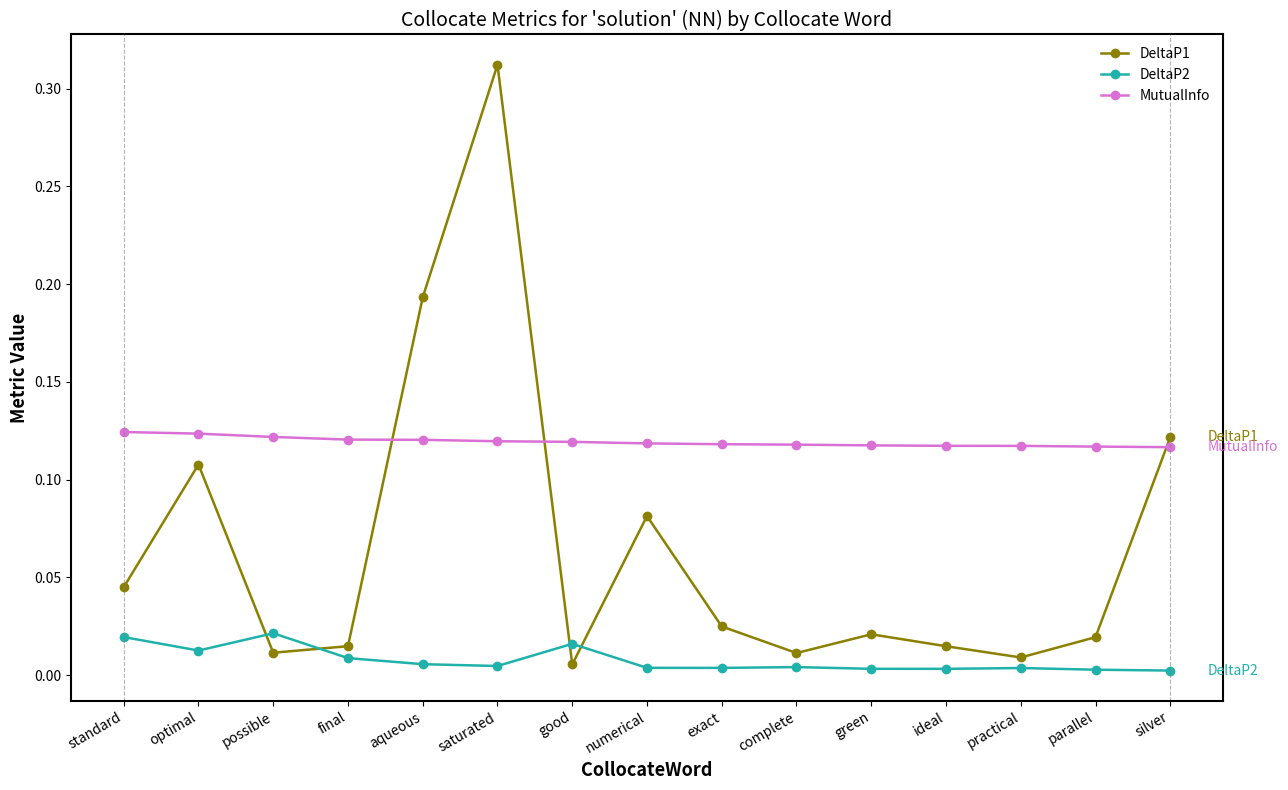

Does the chart have visible grid lines?

No